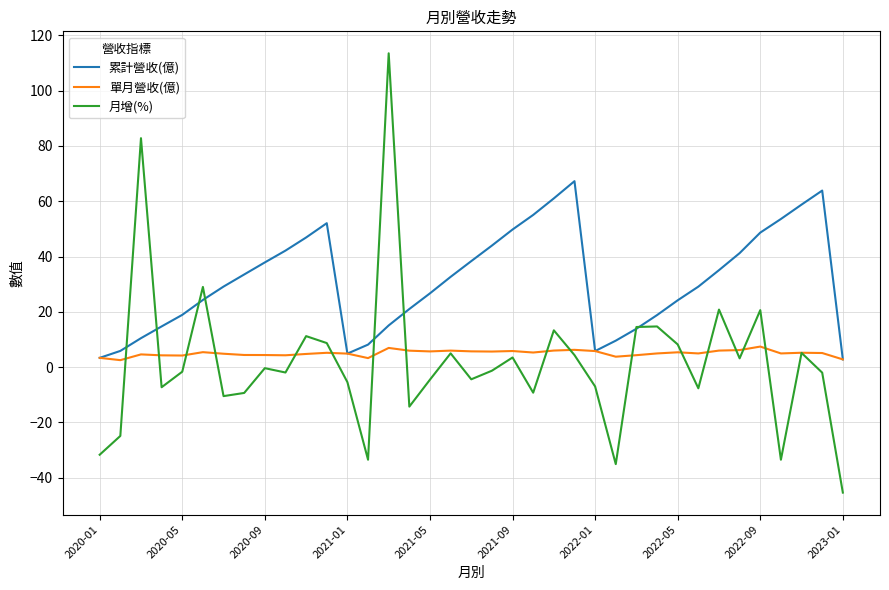

Rank the series by their maximum value, from lowest to highest.

單月營收(億), 累計營收(億), 月增(%)